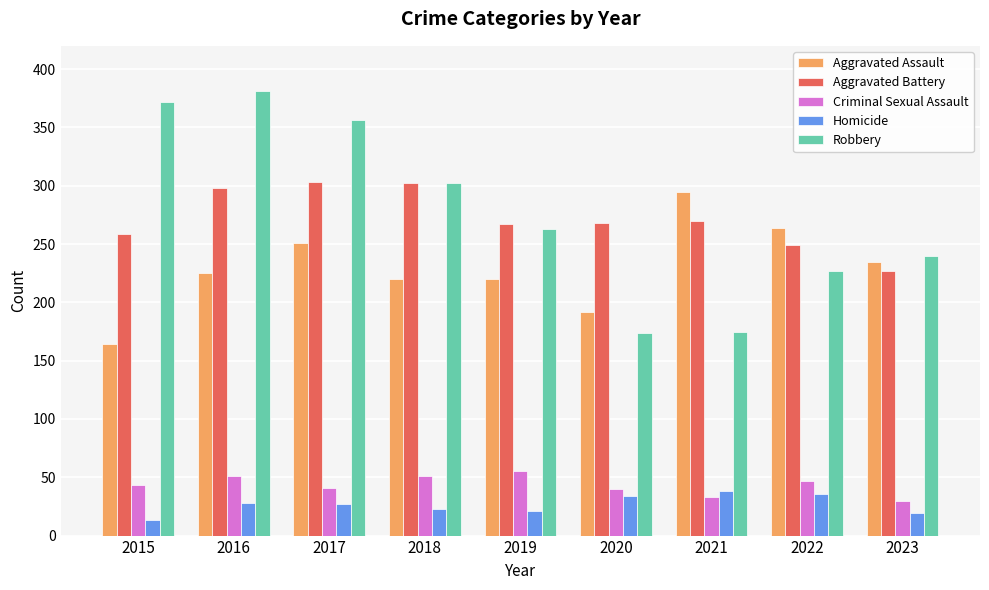

List the series in order of their peak value, highest first.

Robbery, Aggravated Battery, Aggravated Assault, Criminal Sexual Assault, Homicide